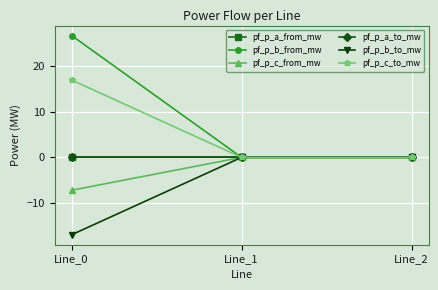

At which label does pf_p_b_to_mw first exceed 0?

Line_2